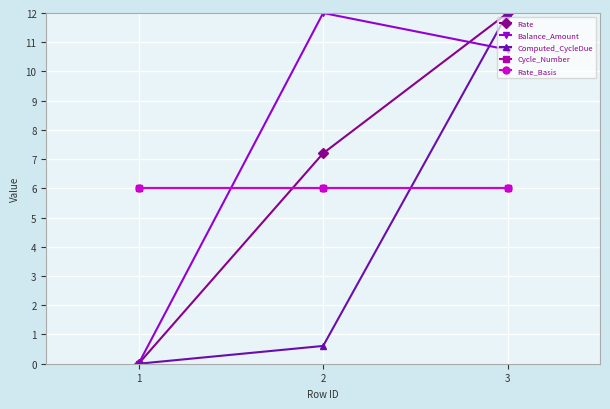

Does the chart have visible grid lines?

Yes